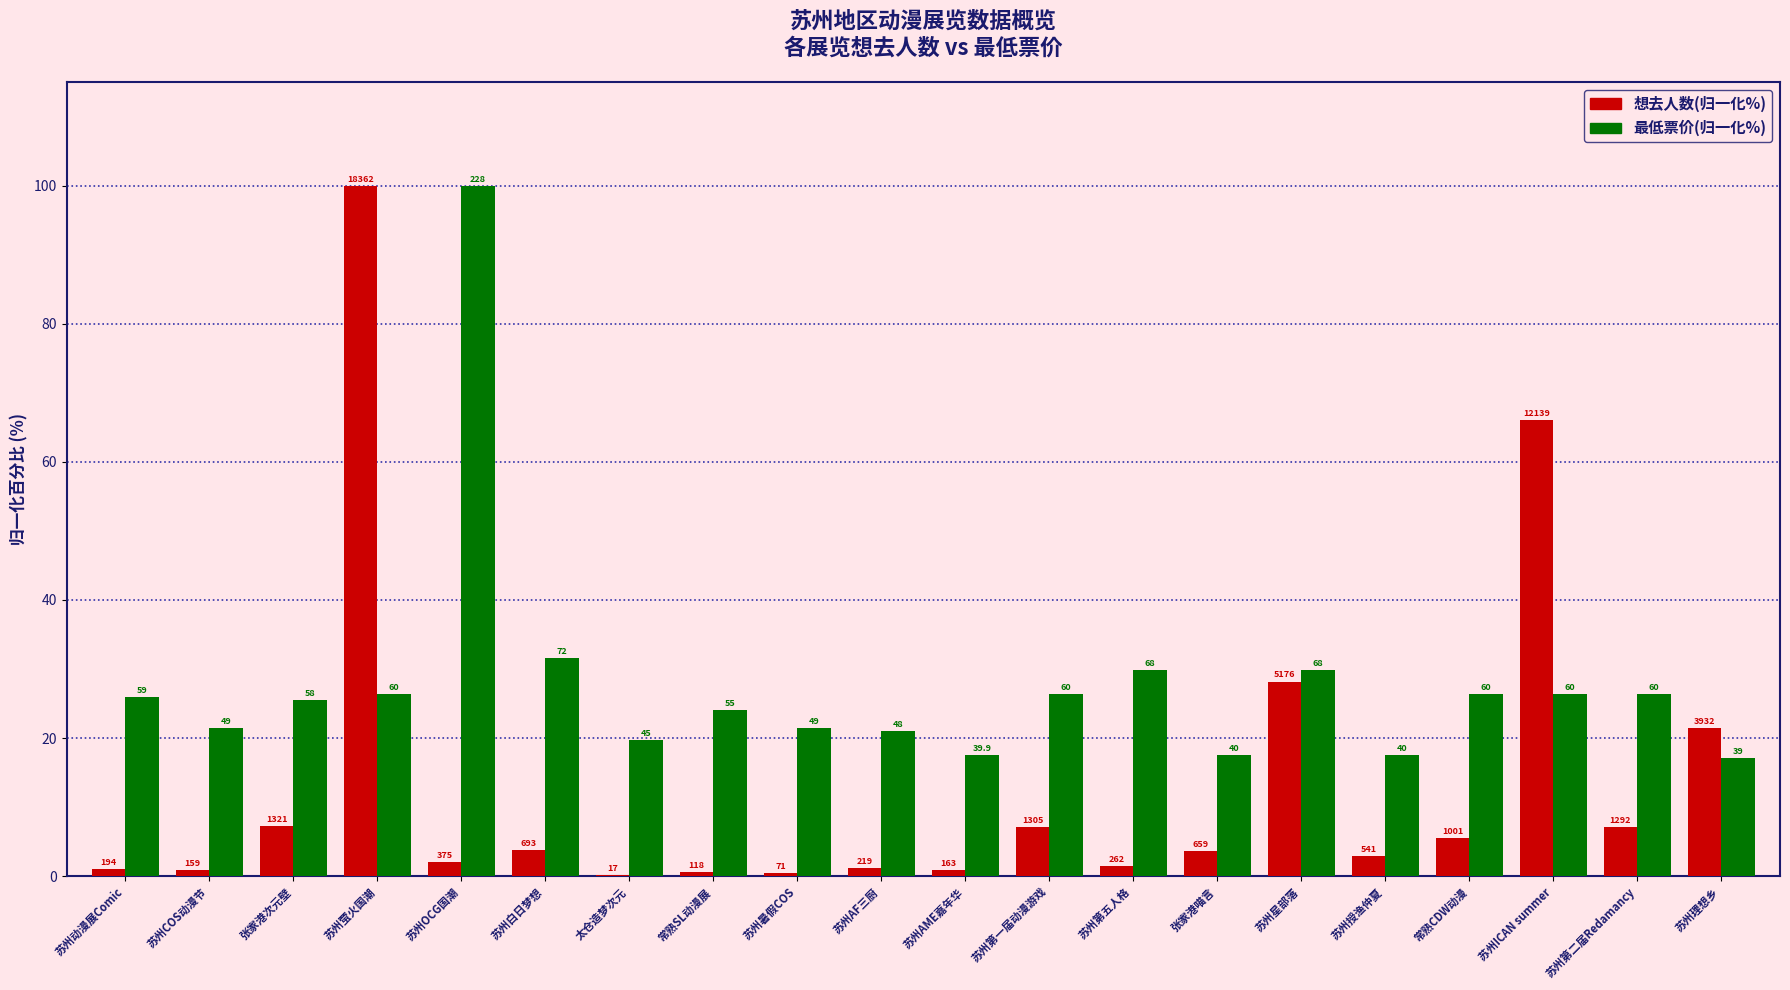

At how many categories does at least one series exceed 31?

4